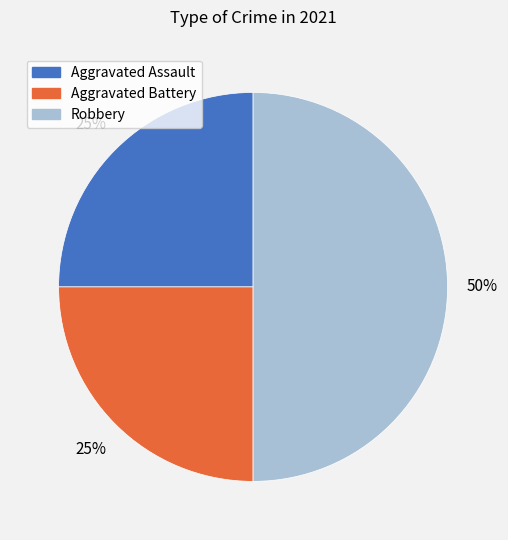

Is it true that Robbery is 50% of the pie?

True